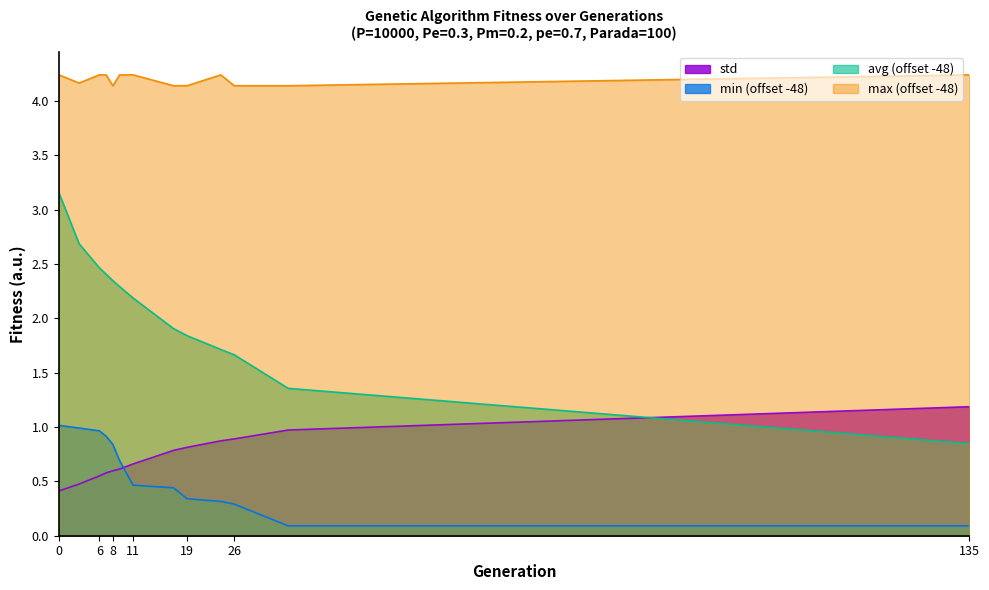

Rank the series at 0 from lowest to highest value.

std, min (offset -48), avg (offset -48), max (offset -48)